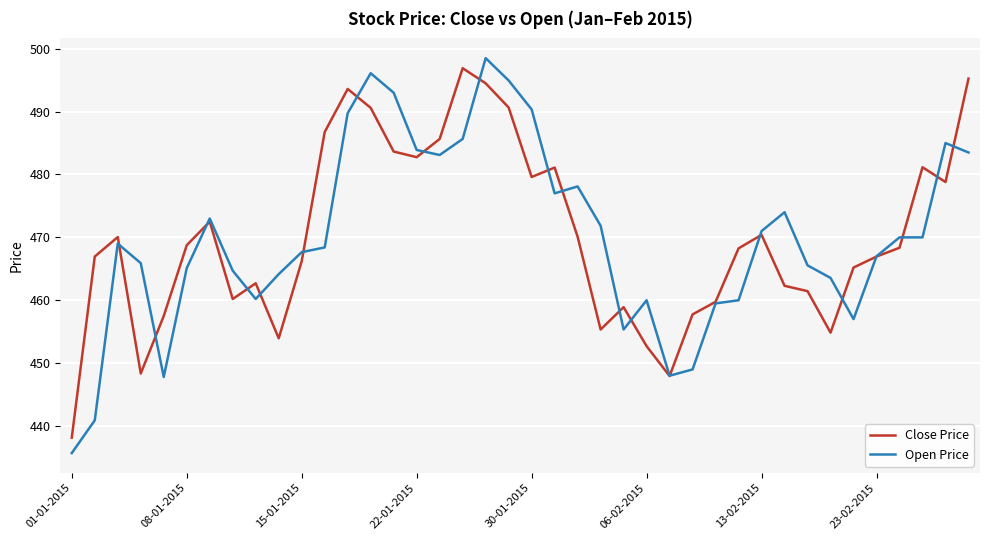

What is the smallest value displayed?

435.7